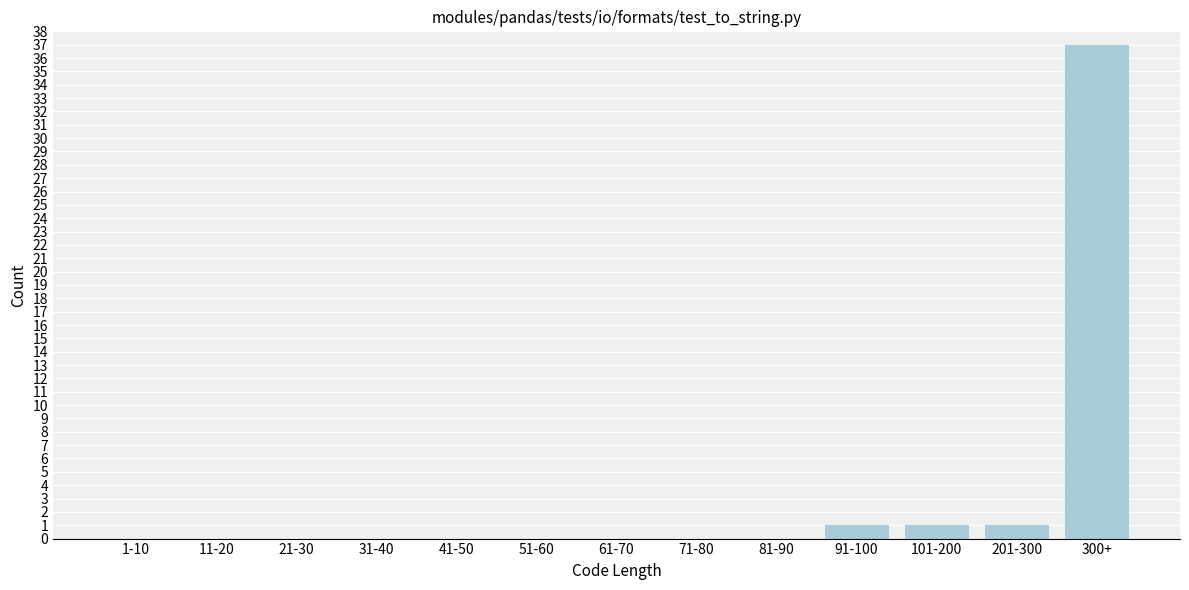

Reading left to right, extract all data points from this chart.

1-10=0	11-20=0	21-30=0	31-40=0	41-50=0	51-60=0	61-70=0	71-80=0	81-90=0	91-100=1	101-200=1	201-300=1	300+=37